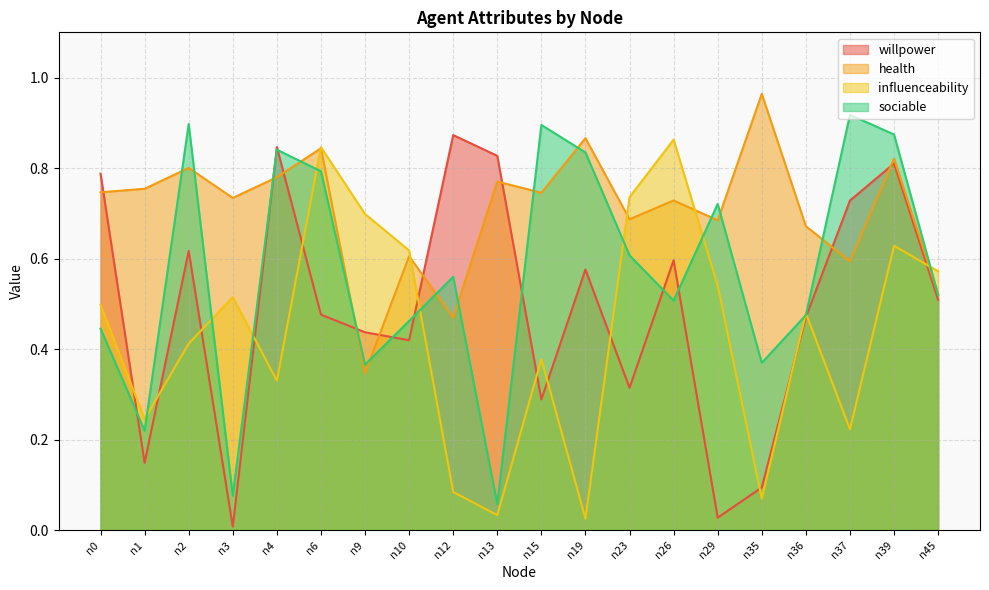

Rank the series by their maximum value, from lowest to highest.

influenceability, willpower, sociable, health